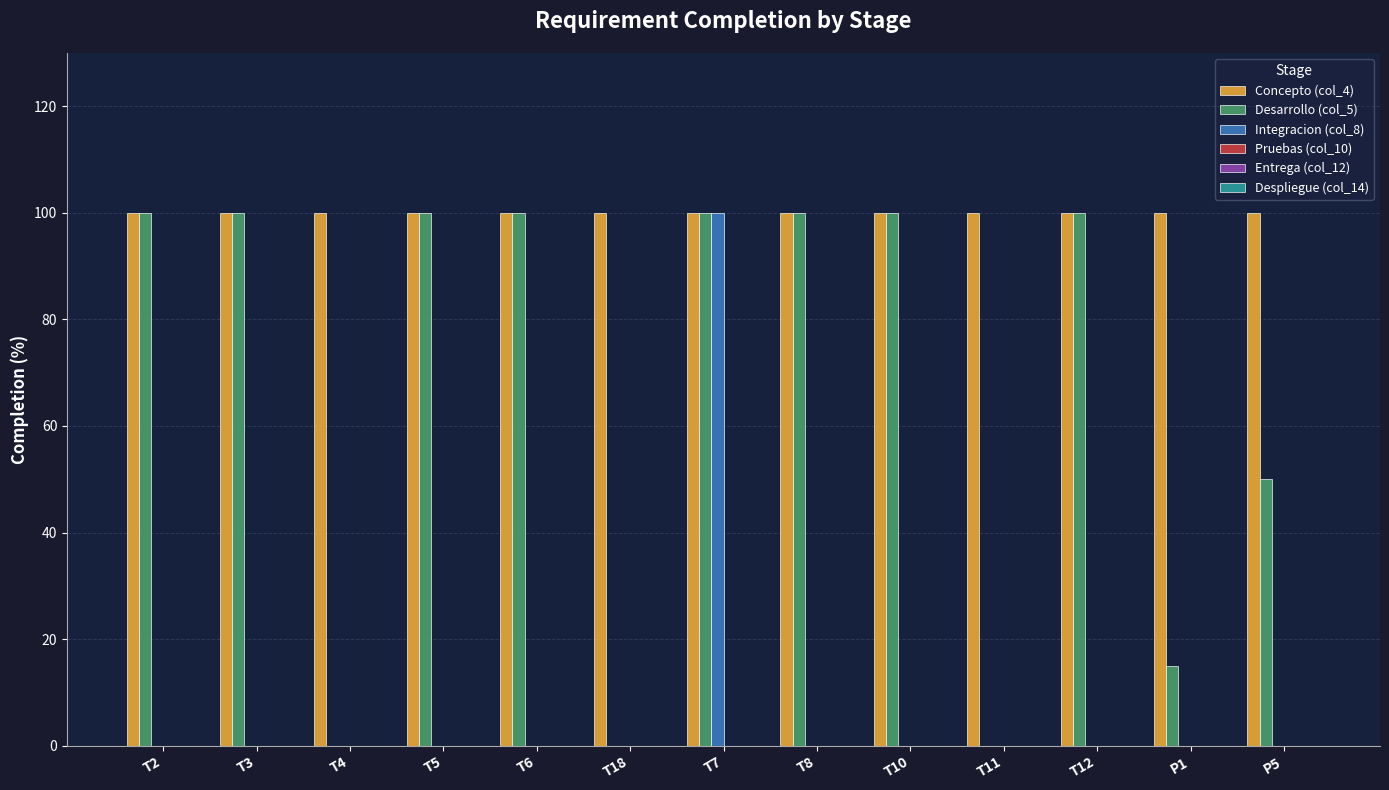

The Concepto (col_4) series shows 100 at T8. True or false?

True